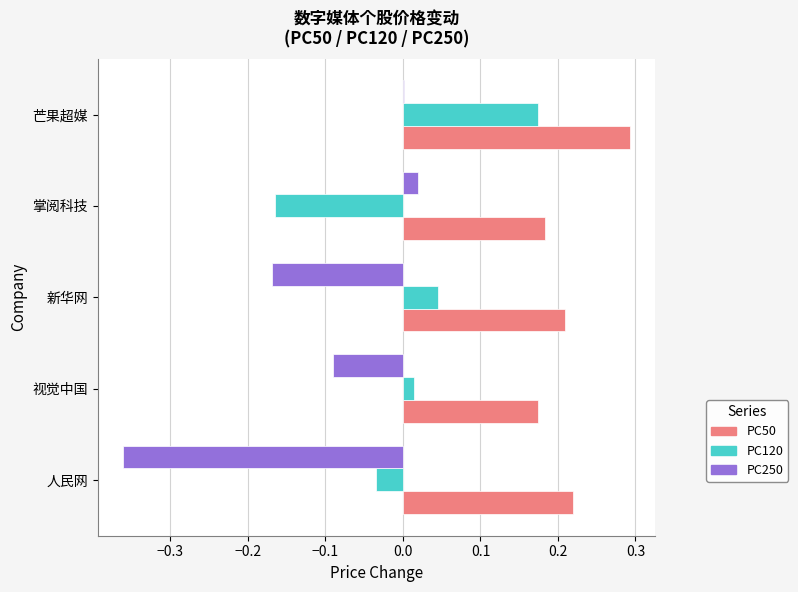

At which label does PC250 reach its peak?

掌阅科技